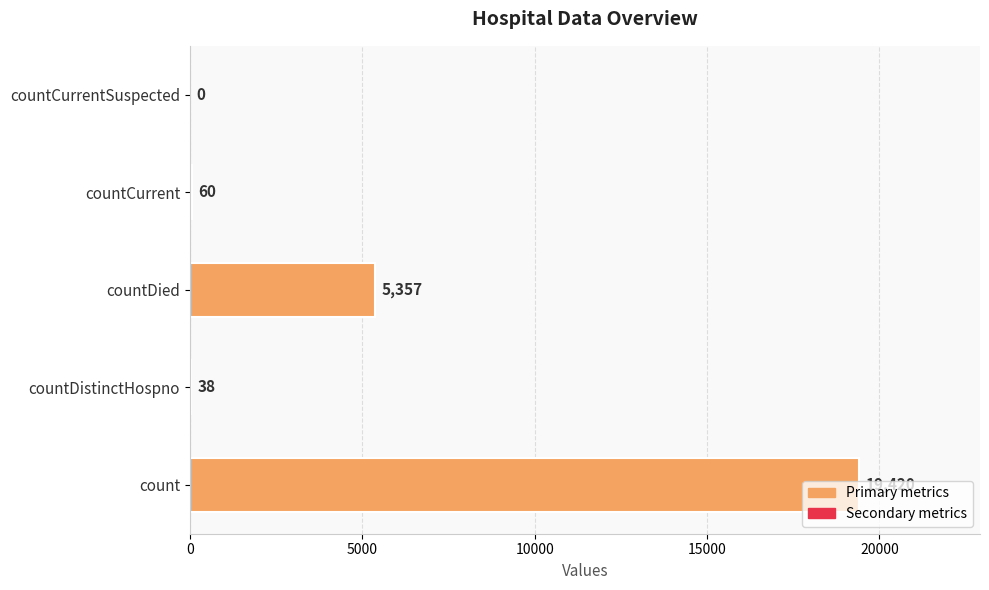

What is the sum of all values?

24875